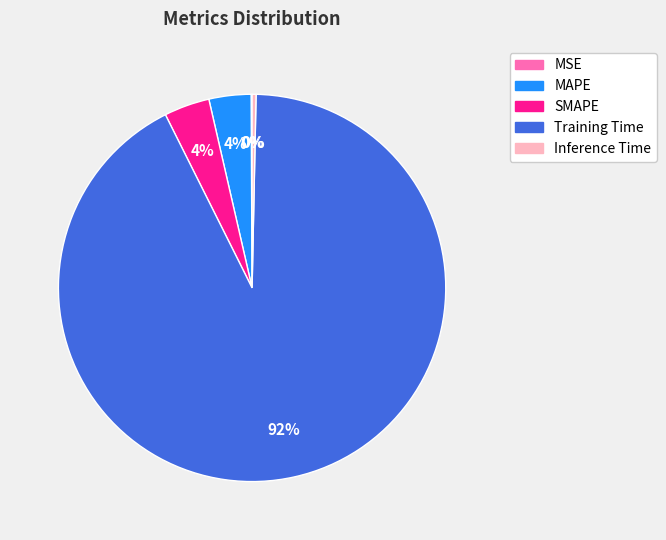

The MAPE slice represents 13% of the pie. True or false?

False